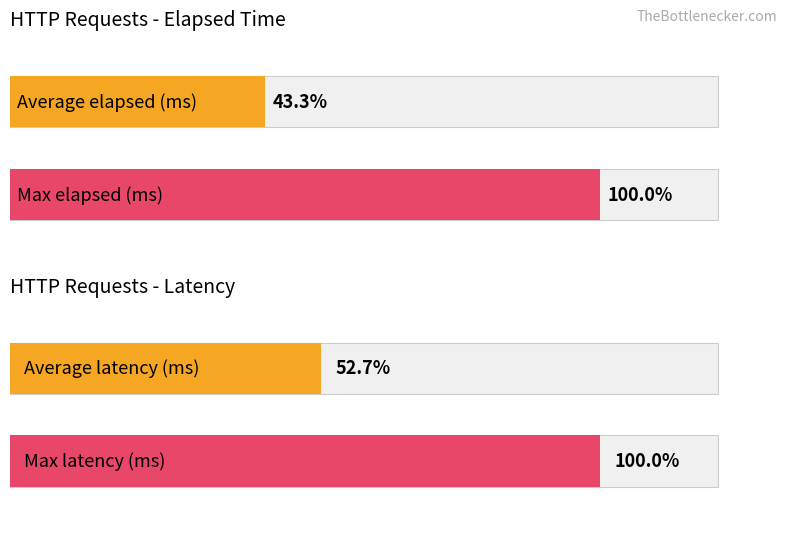

Which series has the largest range (max minus min)?

Average elapsed (ms)